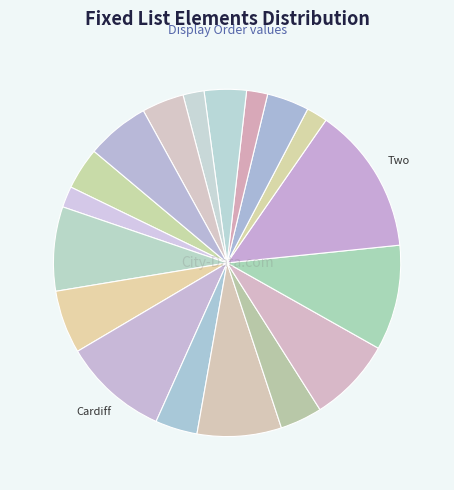

How many segments does this pie chart have?

18